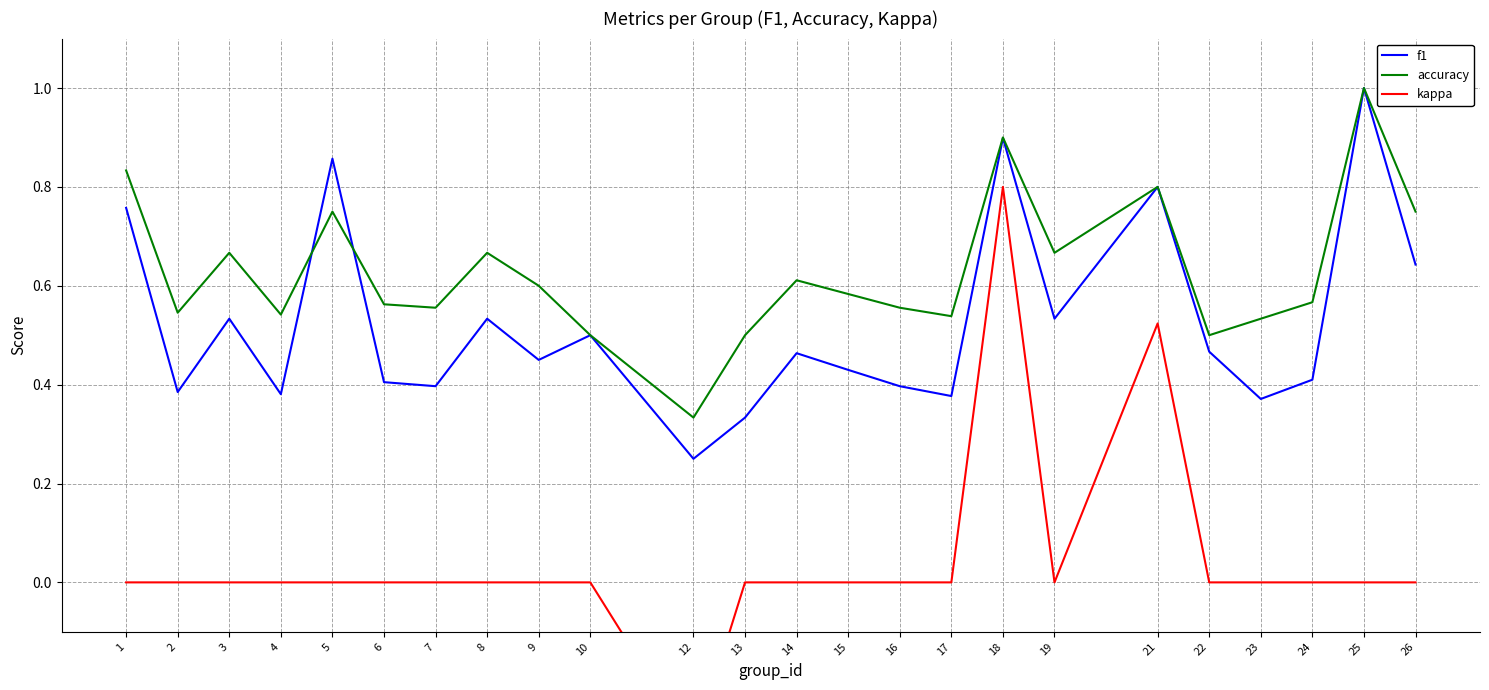

The value of f1 at 7 is 0.4. True or false?

True